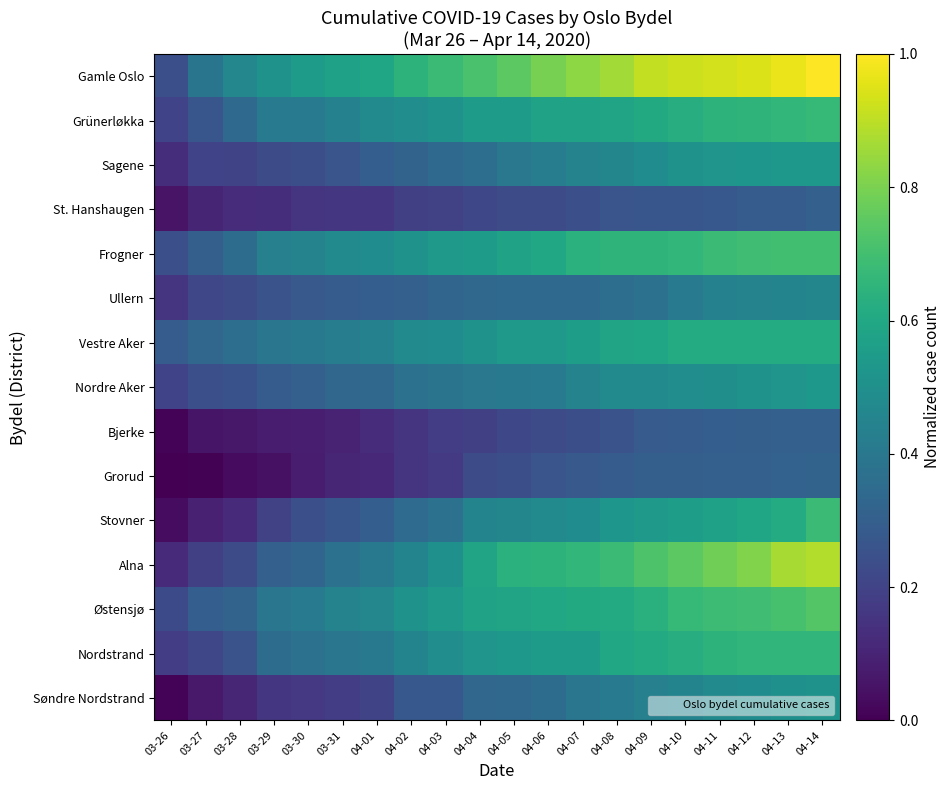

Reading right to left, transcribe all the data shown in this chart.

Gamle Oslo: 04-14=1.0	04-13=1.0	04-12=0.9	04-11=0.9	04-10=0.9	04-09=0.9	04-08=0.9	04-07=0.8	04-06=0.8	04-05=0.7	04-04=0.7	04-03=0.7	04-02=0.6	04-01=0.6	03-31=0.6	03-30=0.5	03-29=0.5	03-28=0.5	03-27=0.4	03-26=0.2
Grünerløkka: 04-14=0.7	04-13=0.7	04-12=0.7	04-11=0.6	04-10=0.6	04-09=0.6	04-08=0.6	04-07=0.6	04-06=0.6	04-05=0.5	04-04=0.5	04-03=0.5	04-02=0.5	04-01=0.5	03-31=0.4	03-30=0.4	03-29=0.4	03-28=0.3	03-27=0.3	03-26=0.2
Sagene: 04-14=0.5	04-13=0.5	04-12=0.5	04-11=0.5	04-10=0.5	04-09=0.5	04-08=0.5	04-07=0.4	04-06=0.4	04-05=0.4	04-04=0.4	04-03=0.3	04-02=0.3	04-01=0.3	03-31=0.3	03-30=0.2	03-29=0.2	03-28=0.2	03-27=0.2	03-26=0.1
St. Hanshaugen: 04-14=0.3	04-13=0.3	04-12=0.3	04-11=0.3	04-10=0.3	04-09=0.3	04-08=0.3	04-07=0.2	04-06=0.2	04-05=0.2	04-04=0.2	04-03=0.2	04-02=0.2	04-01=0.2	03-31=0.2	03-30=0.1	03-29=0.1	03-28=0.1	03-27=0.1	03-26=0.1
Frogner: 04-14=0.7	04-13=0.7	04-12=0.7	04-11=0.7	04-10=0.7	04-09=0.7	04-08=0.7	04-07=0.6	04-06=0.6	04-05=0.6	04-04=0.6	04-03=0.5	04-02=0.5	04-01=0.5	03-31=0.5	03-30=0.4	03-29=0.4	03-28=0.4	03-27=0.3	03-26=0.2
Ullern: 04-14=0.5	04-13=0.5	04-12=0.4	04-11=0.4	04-10=0.4	04-09=0.4	04-08=0.4	04-07=0.3	04-06=0.3	04-05=0.3	04-04=0.3	04-03=0.3	04-02=0.3	04-01=0.3	03-31=0.3	03-30=0.3	03-29=0.3	03-28=0.2	03-27=0.2	03-26=0.2
Vestre Aker: 04-14=0.6	04-13=0.6	04-12=0.6	04-11=0.6	04-10=0.6	04-09=0.6	04-08=0.6	04-07=0.6	04-06=0.5	04-05=0.5	04-04=0.5	04-03=0.5	04-02=0.5	04-01=0.4	03-31=0.4	03-30=0.4	03-29=0.4	03-28=0.4	03-27=0.3	03-26=0.3
Nordre Aker: 04-14=0.5	04-13=0.5	04-12=0.5	04-11=0.5	04-10=0.5	04-09=0.5	04-08=0.5	04-07=0.4	04-06=0.4	04-05=0.4	04-04=0.4	04-03=0.4	04-02=0.4	04-01=0.3	03-31=0.3	03-30=0.3	03-29=0.3	03-28=0.3	03-27=0.2	03-26=0.2
Bjerke: 04-14=0.3	04-13=0.3	04-12=0.3	04-11=0.3	04-10=0.3	04-09=0.3	04-08=0.3	04-07=0.2	04-06=0.2	04-05=0.2	04-04=0.2	04-03=0.2	04-02=0.1	04-01=0.1	03-31=0.1	03-30=0.1	03-29=0.1	03-28=0.1	03-27=0.1	03-26=0.0
Grorud: 04-14=0.3	04-13=0.3	04-12=0.3	04-11=0.3	04-10=0.3	04-09=0.3	04-08=0.3	04-07=0.3	04-06=0.3	04-05=0.2	04-04=0.2	04-03=0.2	04-02=0.2	04-01=0.1	03-31=0.1	03-30=0.1	03-29=0.0	03-28=0.0	03-27=0.0	03-26=0.0
Stovner: 04-14=0.7	04-13=0.6	04-12=0.6	04-11=0.6	04-10=0.6	04-09=0.5	04-08=0.5	04-07=0.5	04-06=0.5	04-05=0.5	04-04=0.5	04-03=0.4	04-02=0.3	04-01=0.3	03-31=0.3	03-30=0.2	03-29=0.2	03-28=0.1	03-27=0.1	03-26=0.0
Alna: 04-14=0.9	04-13=0.9	04-12=0.8	04-11=0.8	04-10=0.7	04-09=0.7	04-08=0.7	04-07=0.7	04-06=0.6	04-05=0.6	04-04=0.6	04-03=0.5	04-02=0.5	04-01=0.4	03-31=0.4	03-30=0.3	03-29=0.3	03-28=0.2	03-27=0.2	03-26=0.1
Østensjø: 04-14=0.7	04-13=0.7	04-12=0.7	04-11=0.7	04-10=0.7	04-09=0.6	04-08=0.6	04-07=0.6	04-06=0.6	04-05=0.6	04-04=0.6	04-03=0.5	04-02=0.5	04-01=0.5	03-31=0.4	03-30=0.4	03-29=0.4	03-28=0.3	03-27=0.3	03-26=0.2
Nordstrand: 04-14=0.7	04-13=0.7	04-12=0.7	04-11=0.6	04-10=0.6	04-09=0.6	04-08=0.6	04-07=0.6	04-06=0.5	04-05=0.5	04-04=0.5	04-03=0.5	04-02=0.5	04-01=0.4	03-31=0.4	03-30=0.4	03-29=0.4	03-28=0.3	03-27=0.2	03-26=0.2
Søndre Nordstrand: 04-14=0.5	04-13=0.5	04-12=0.5	04-11=0.5	04-10=0.5	04-09=0.4	04-08=0.4	04-07=0.4	04-06=0.4	04-05=0.3	04-04=0.3	04-03=0.3	04-02=0.3	04-01=0.2	03-31=0.2	03-30=0.2	03-29=0.2	03-28=0.1	03-27=0.1	03-26=0.0